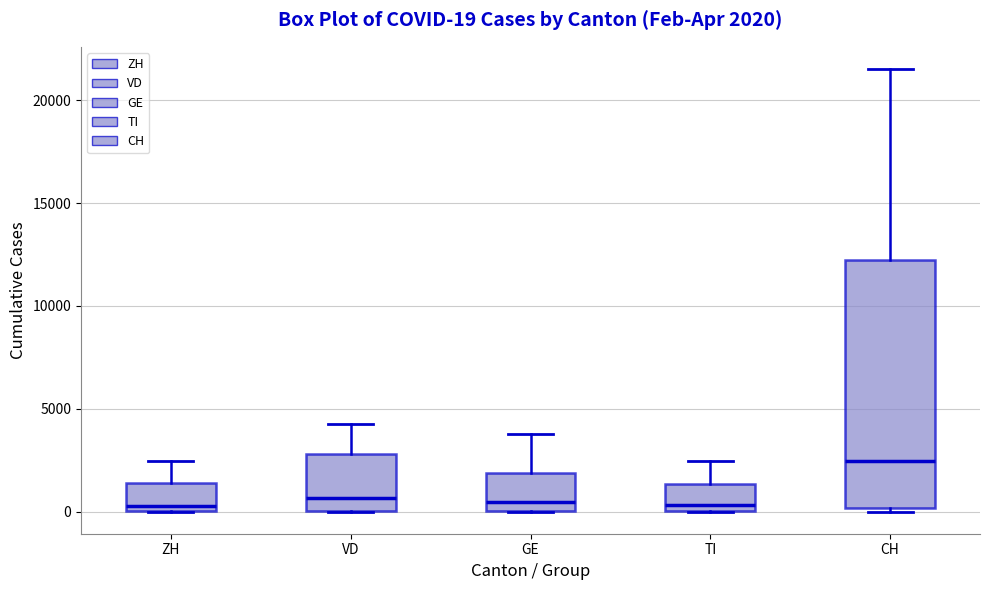

Comparing the boxes themselves (not the whiskers), which one is the tallest?

CH